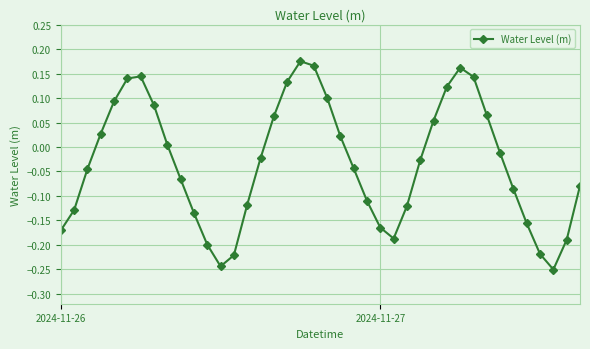

How many points are lower than both their immediate neighbors (excluding endpoints)?

3